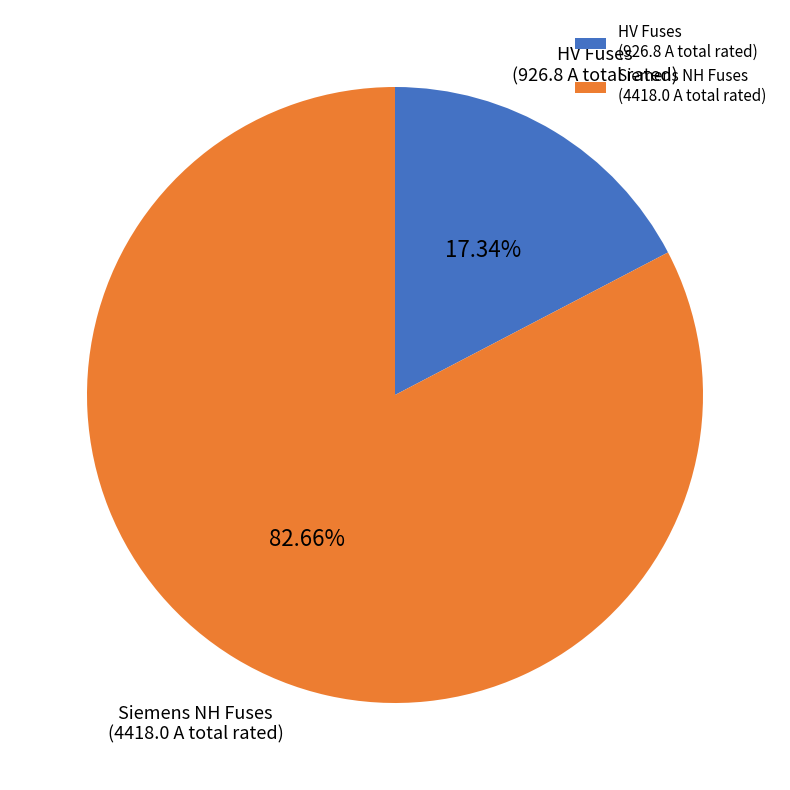

Is Siemens NH Fuses (4418.0 A total rated) the majority of the pie?

Yes